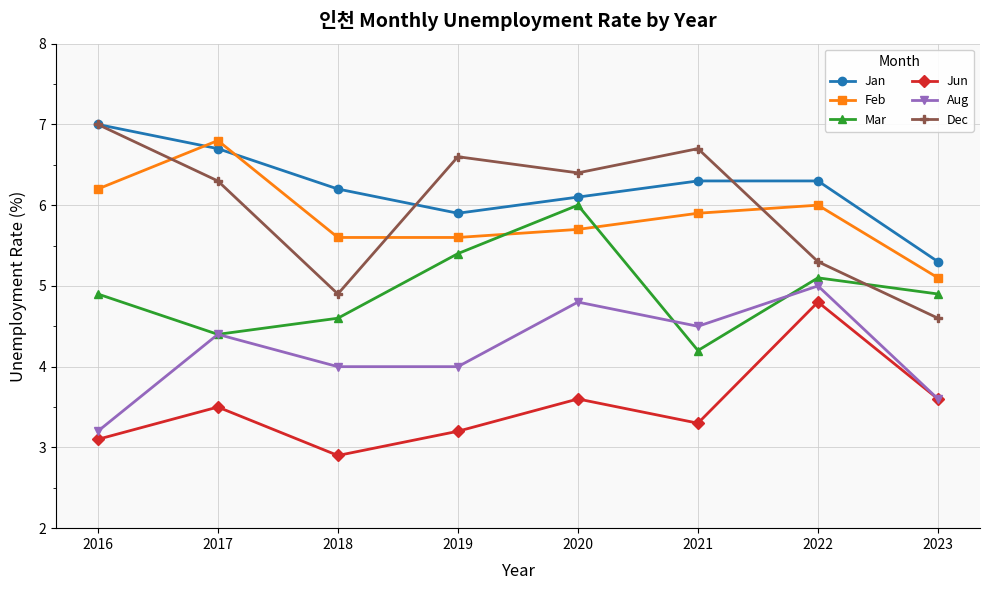

Which series ends up on top after the final intersection of Dec and Jan?

Jan